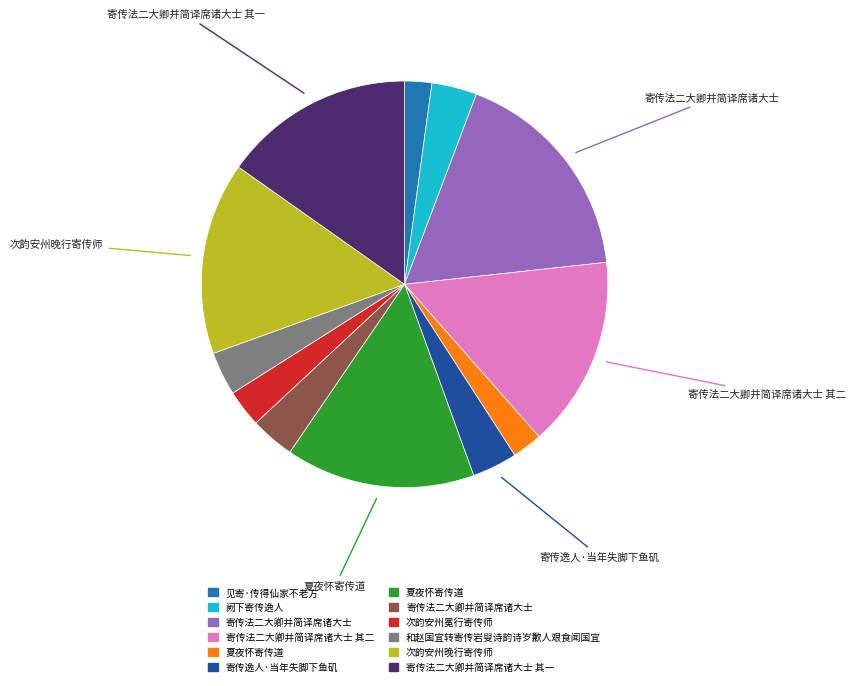

Is there any slice that represents more than half of the pie?

No